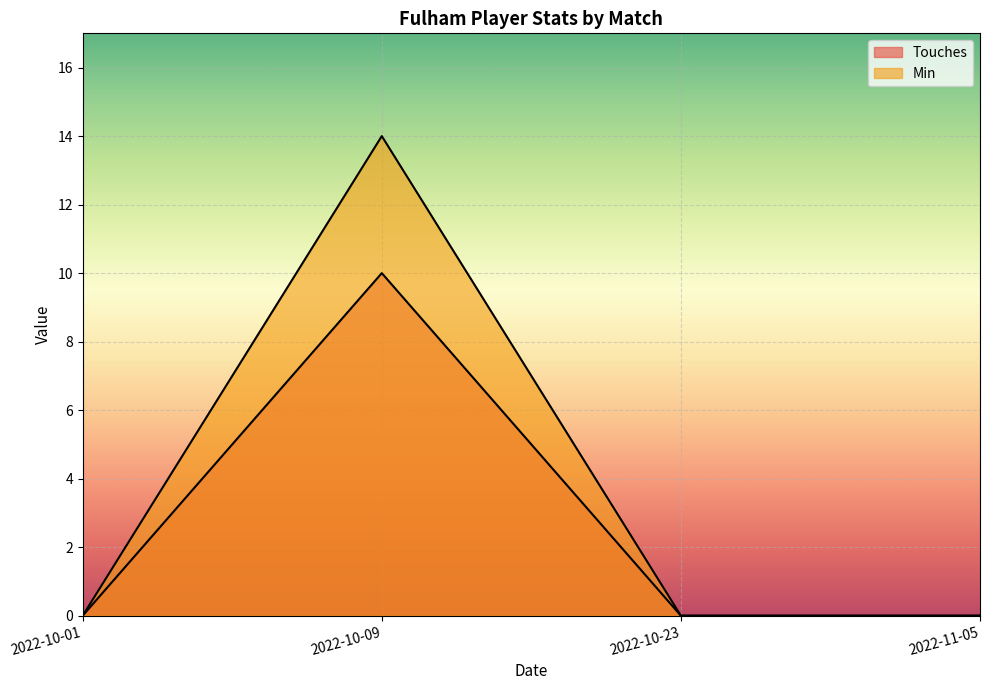

Between 2022-10-09 and 2022-11-05, which series saw the biggest shift?

Min